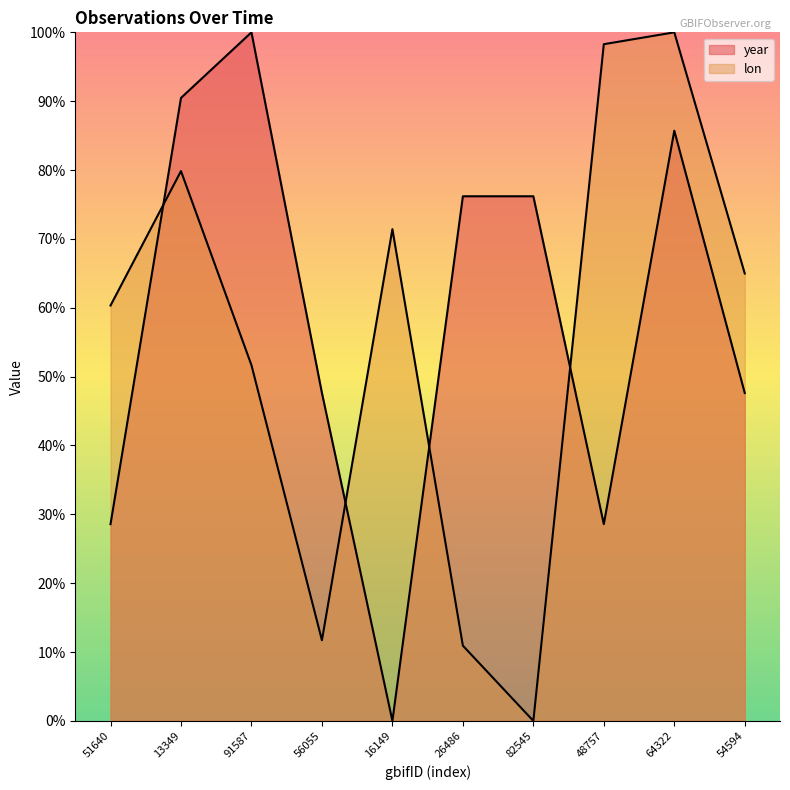

What is the total value across all series at 56055?

0.6